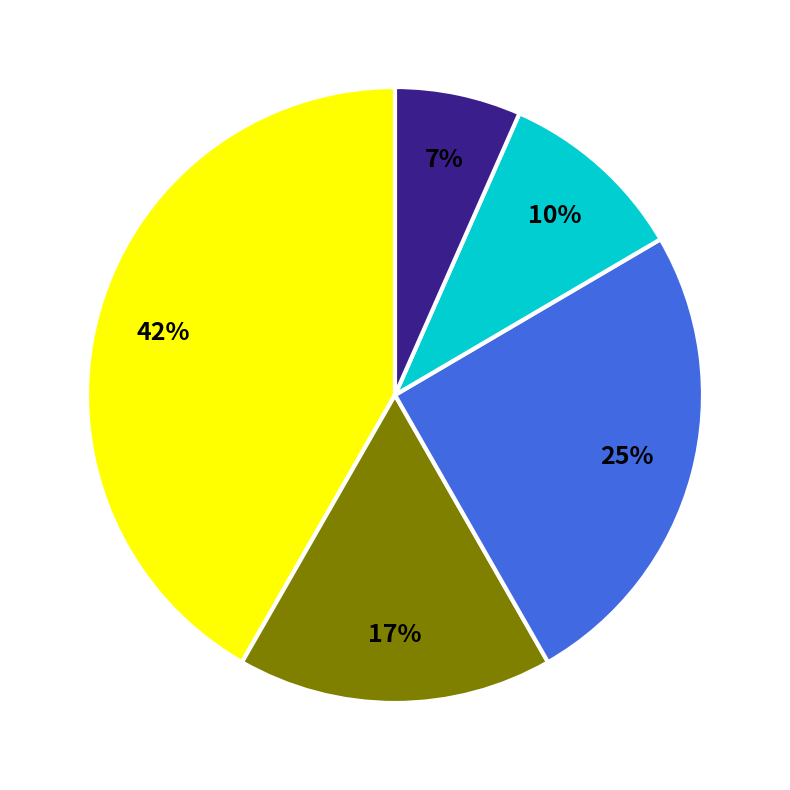

To the nearest percent, what is the average slice percentage?

20%